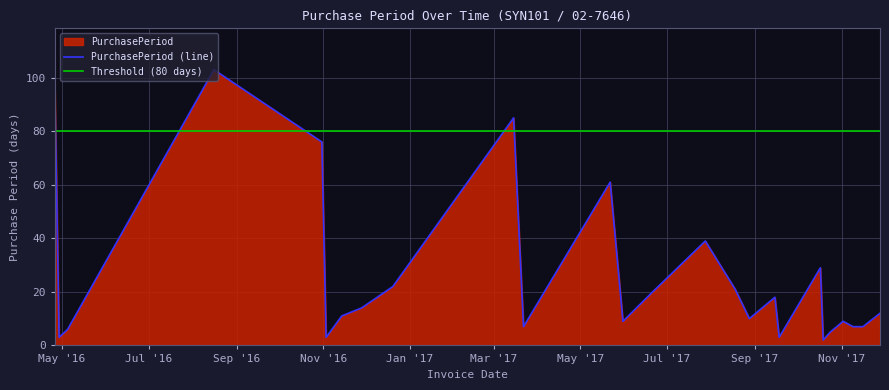

Reading left to right, list all the values displayed in this chart.

96	3	6	103	76	3	11	14	22	85	7	61	9	19	39	21	10	18	3	29	2	5	9	7	7	12